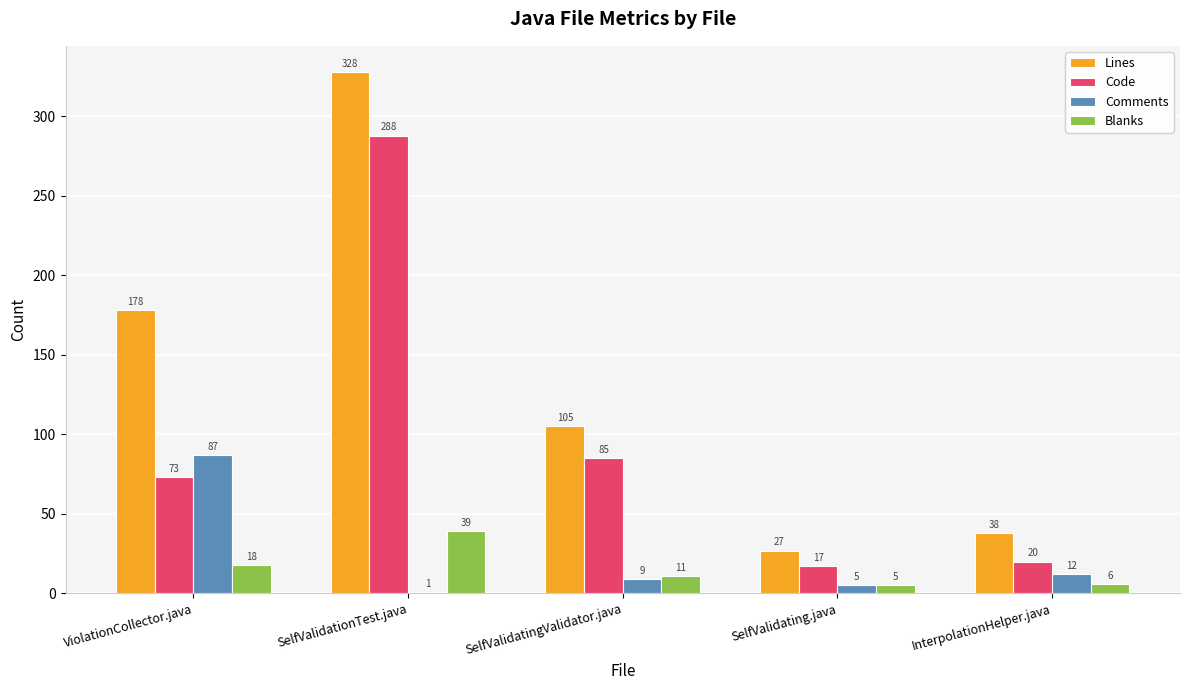

What is the approximate value of Comments at ViolationCollector.java, to the nearest 10?

90